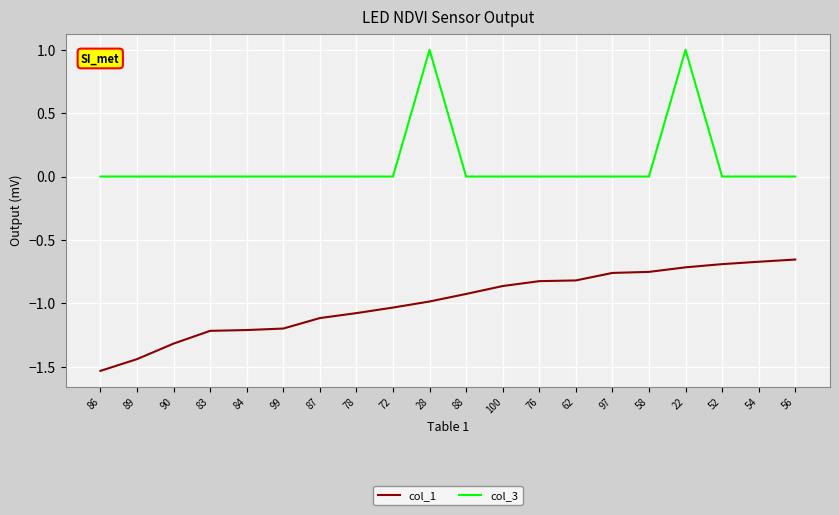

Is the value of col_1 at 97 greater than the value of col_3 at 52?

No